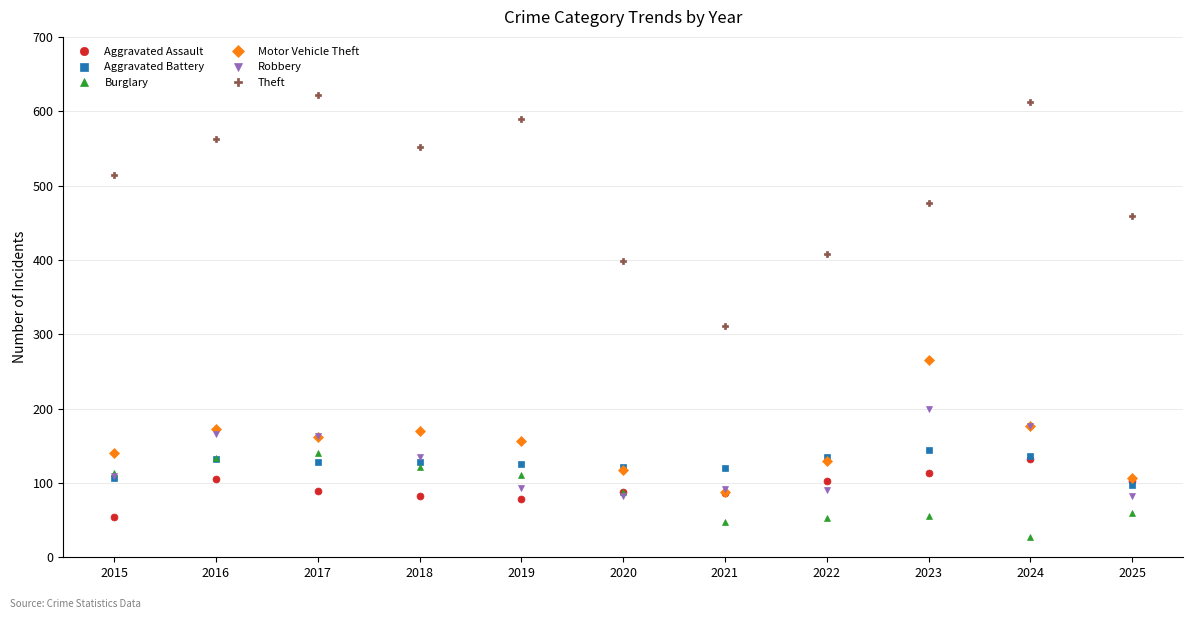

How many categories are shown in the chart?

11